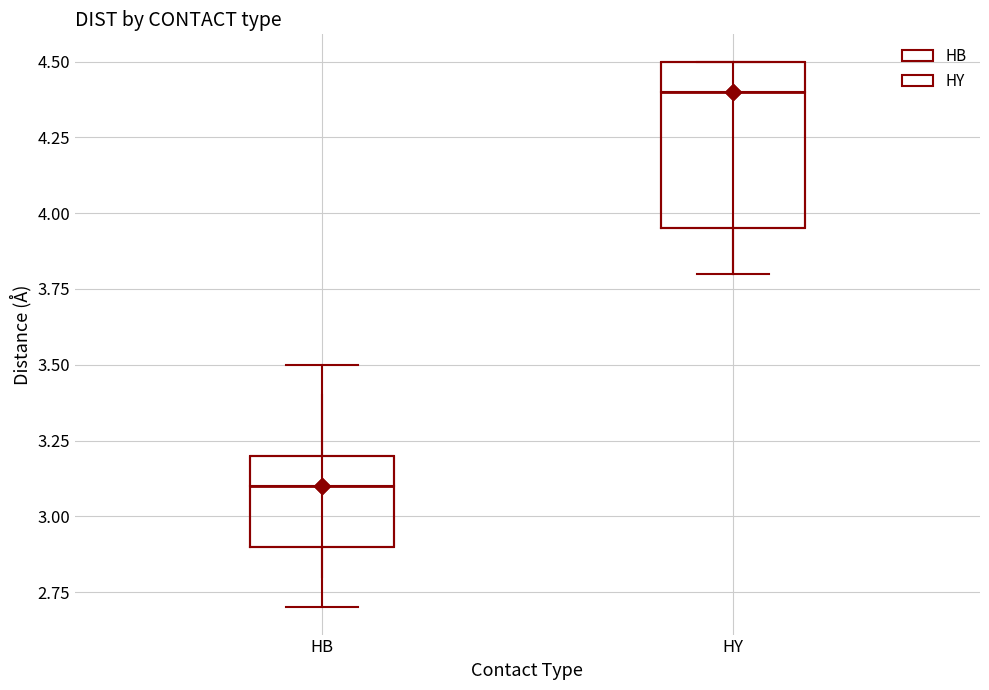

Comparing the boxes themselves (not the whiskers), which one is the tallest?

HY